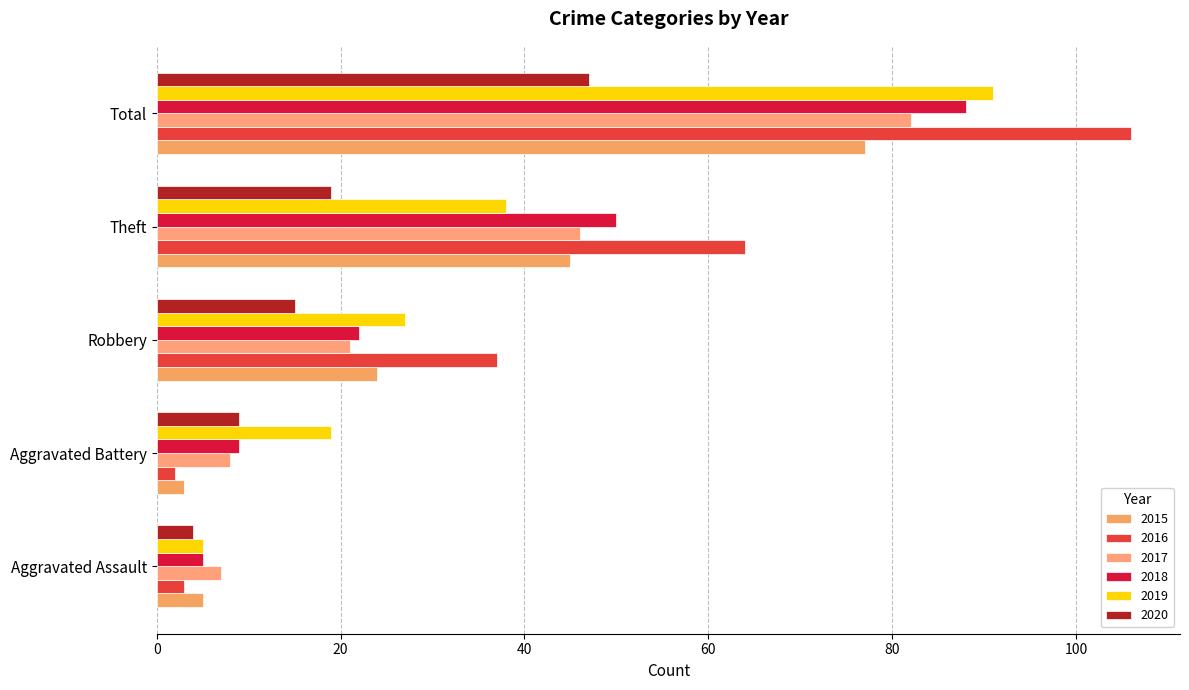

What is the value of the 2018 bar at the 2nd from the left?

9